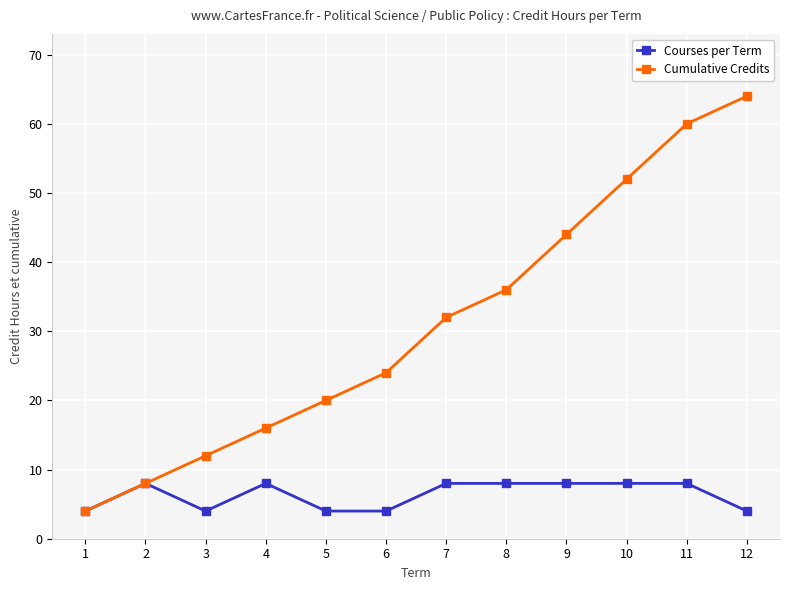

Rank the categories by Cumulative Credits value from highest to lowest.

12, 11, 10, 9, 8, 7, 6, 5, 4, 3, 2, 1